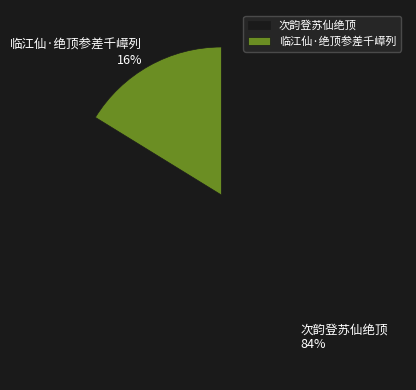

True or false: 临江仙·绝顶参差千嶂列 accounts for 9% of the total.

False